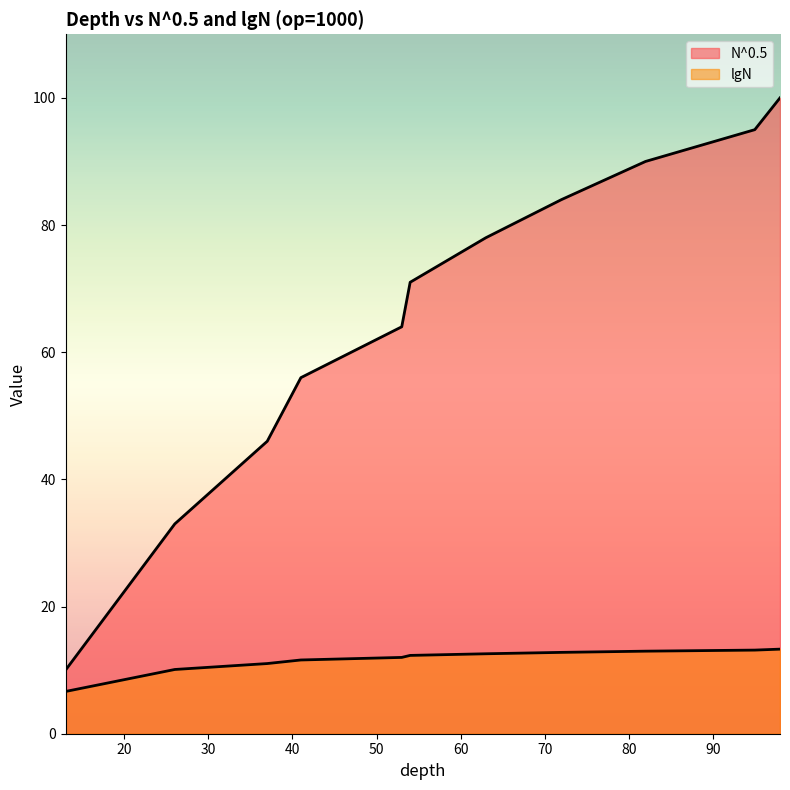

Count the number of categories in the chart.

11